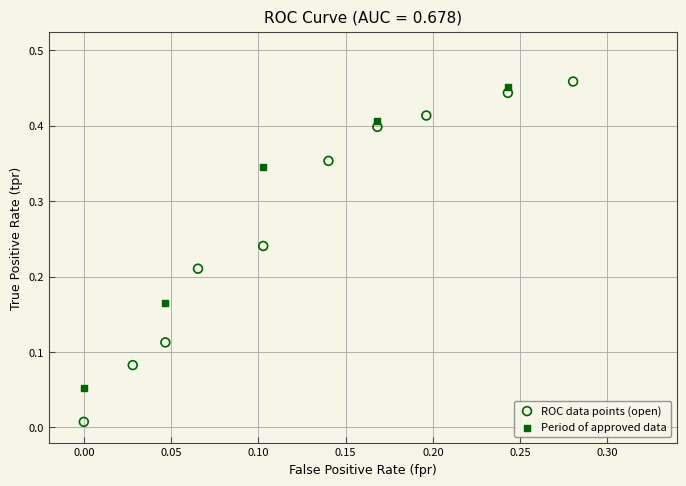

Which series contains the lowest Y value?

ROC data points (open)